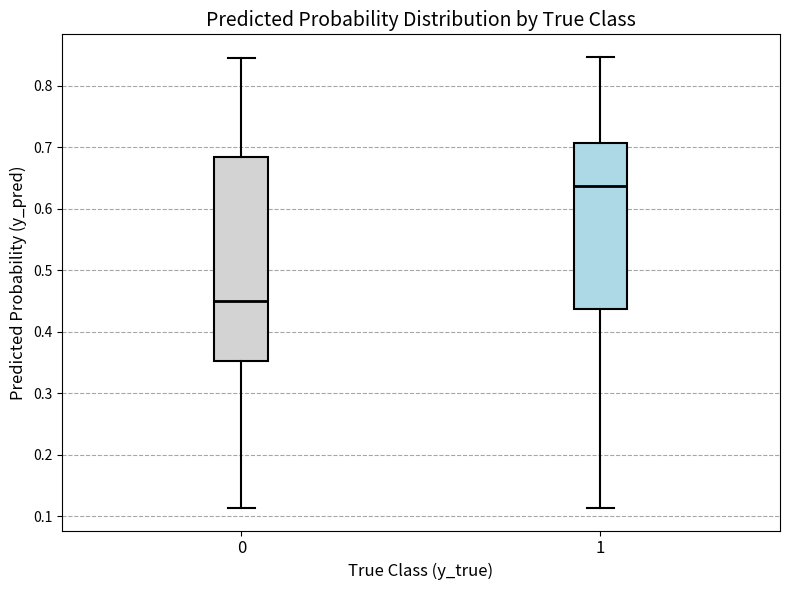

Comparing the boxes themselves (not the whiskers), which one is the tallest?

0